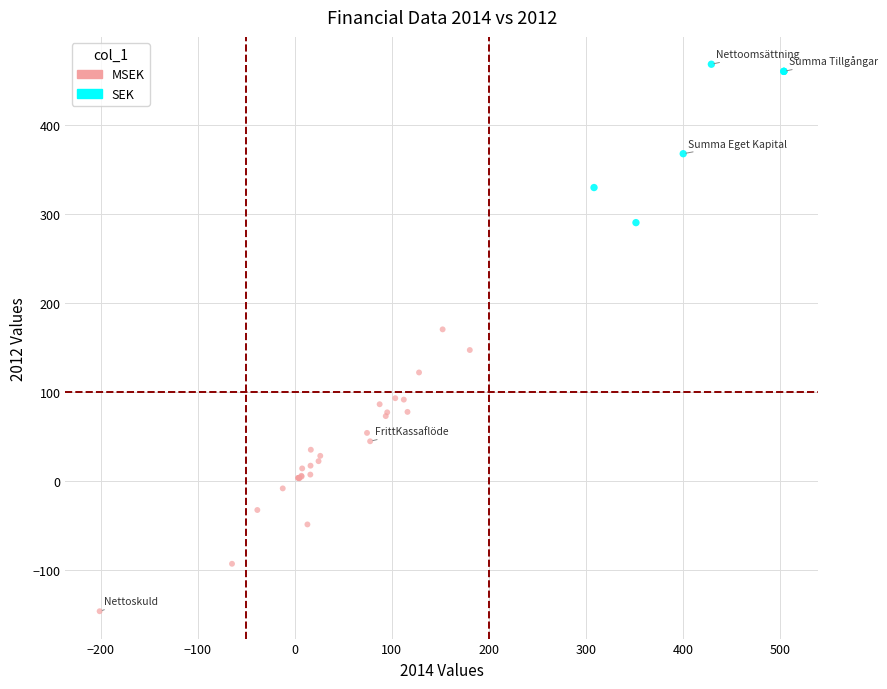

Which series reaches the minimum Y coordinate?

MSEK